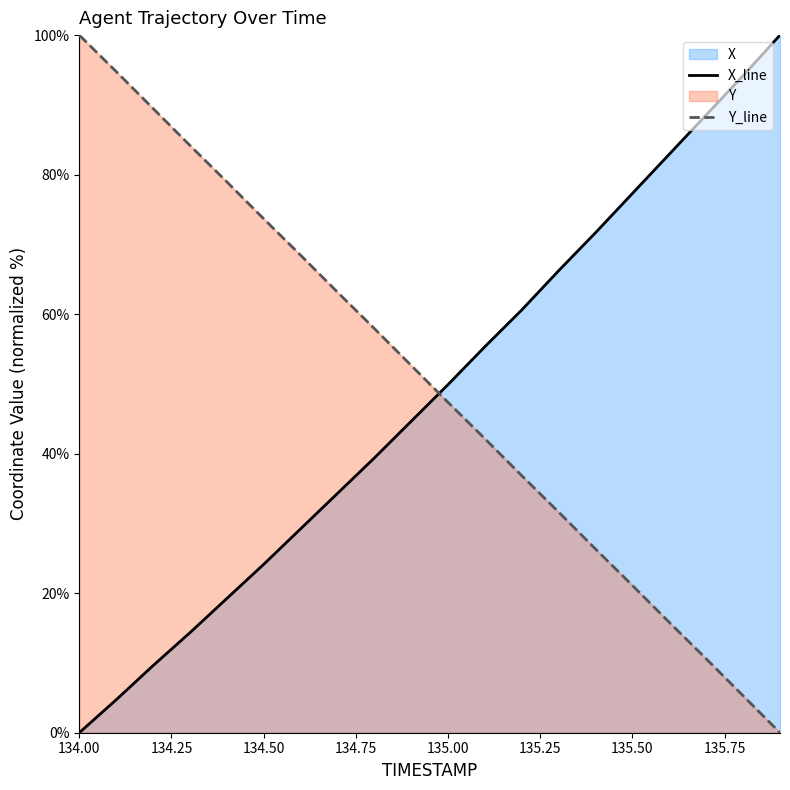

What is the value of the X point at the 2nd from the left?

4.7